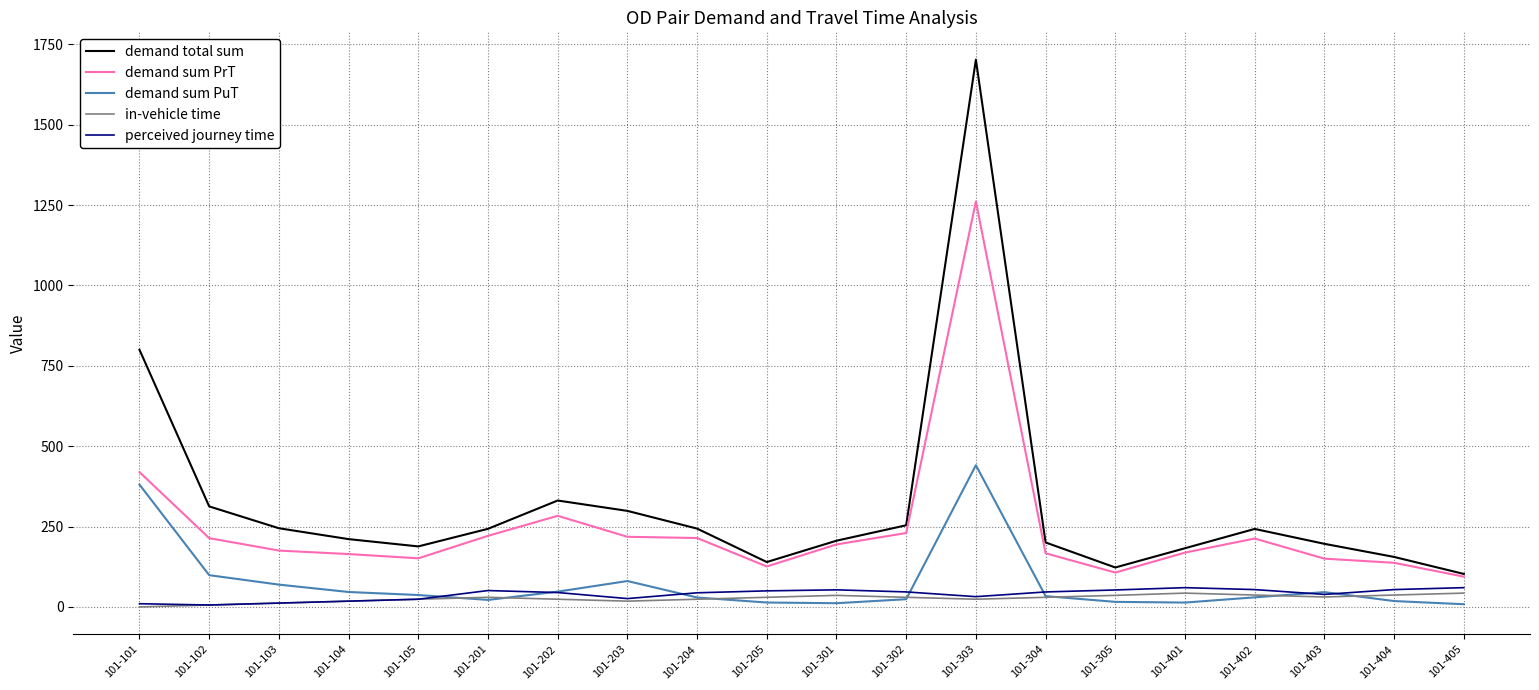

What is the average value of the perceived journey time series?

39.2